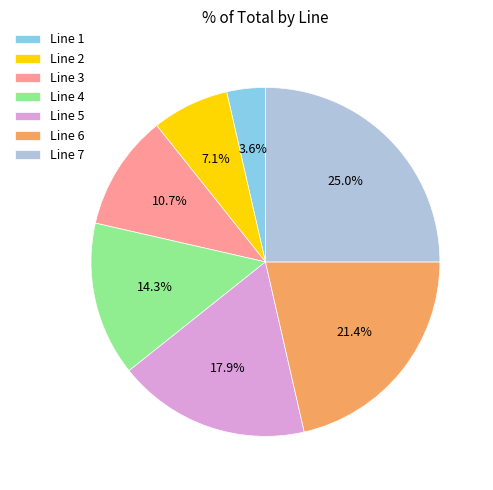

To the nearest percent, what is the difference between the largest and smallest slice percentages?

21%